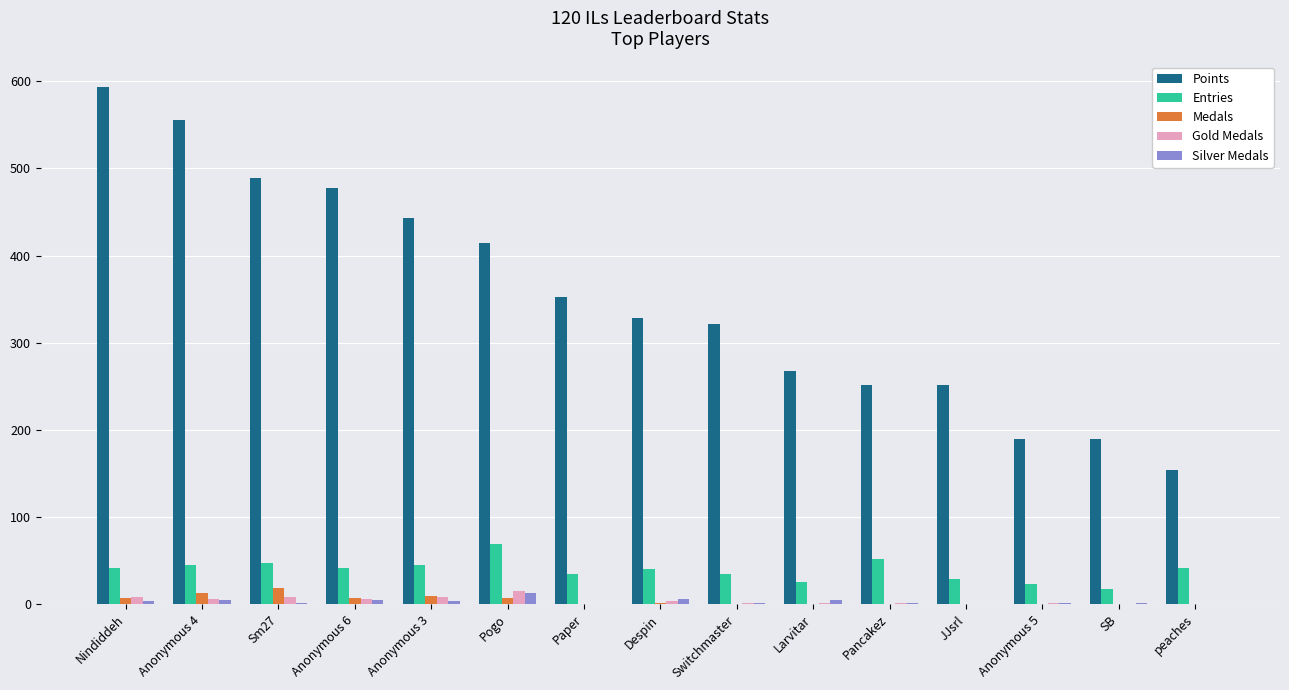

Which label corresponds to the largest value in the chart?

Nindiddeh